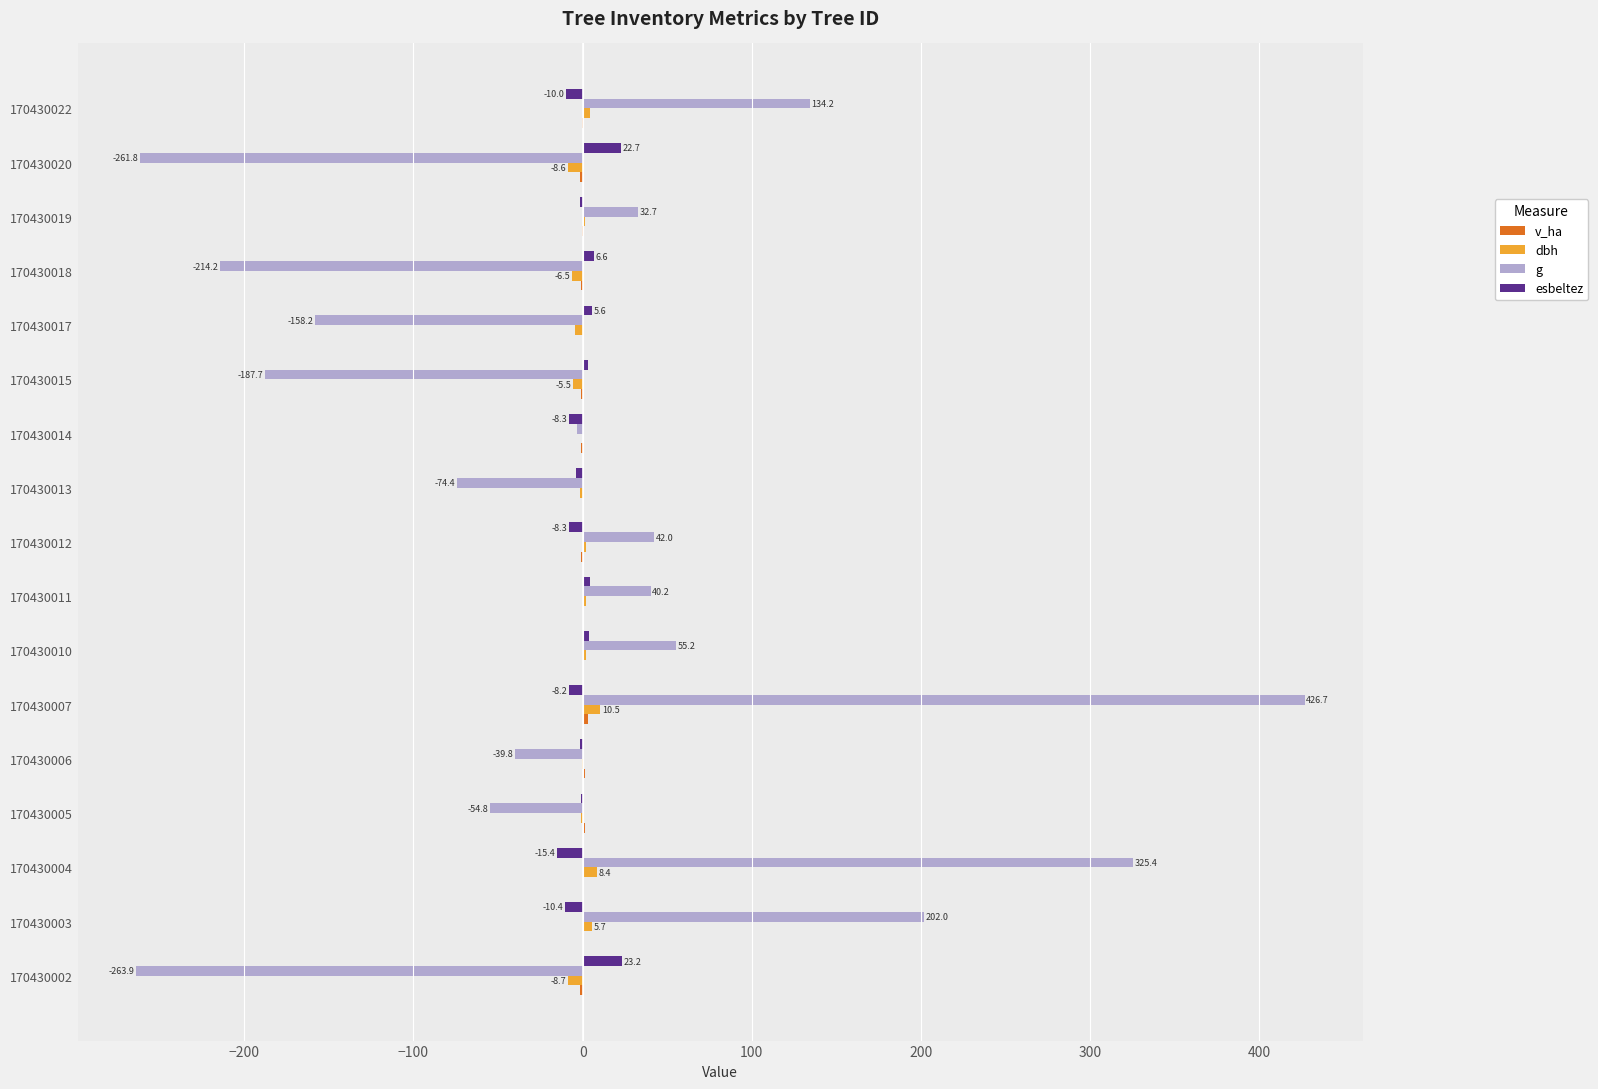

Is it true that g equals 55.2 at 170430010?

True